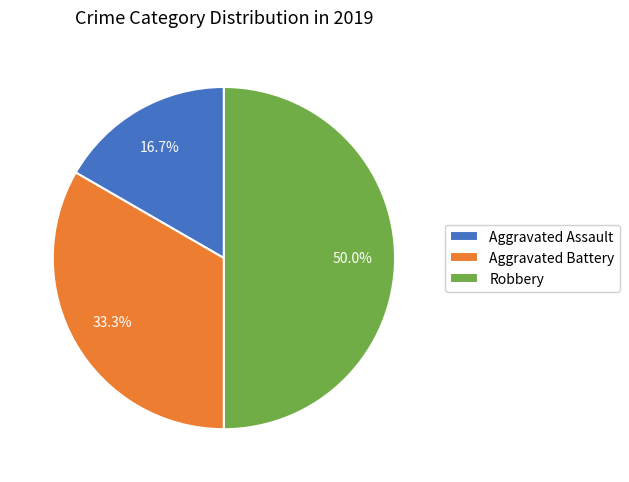

Does Aggravated Battery account for over 50% of the chart?

No